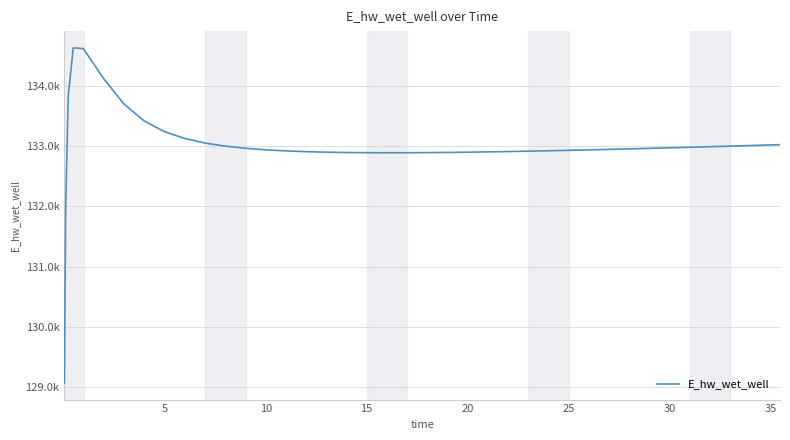

Does the chart display data point markers on the line(s)?

No